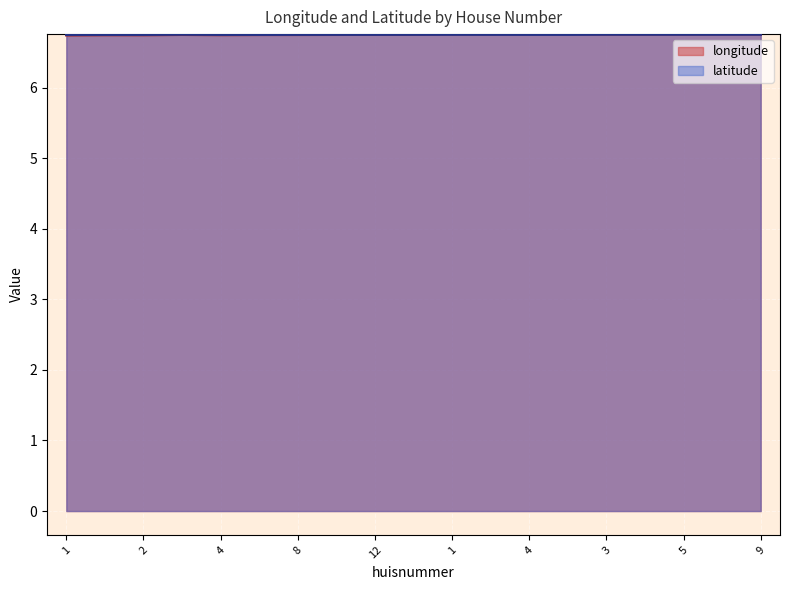

In latitude, how many points are lower than both neighbors (excluding endpoints)?

5